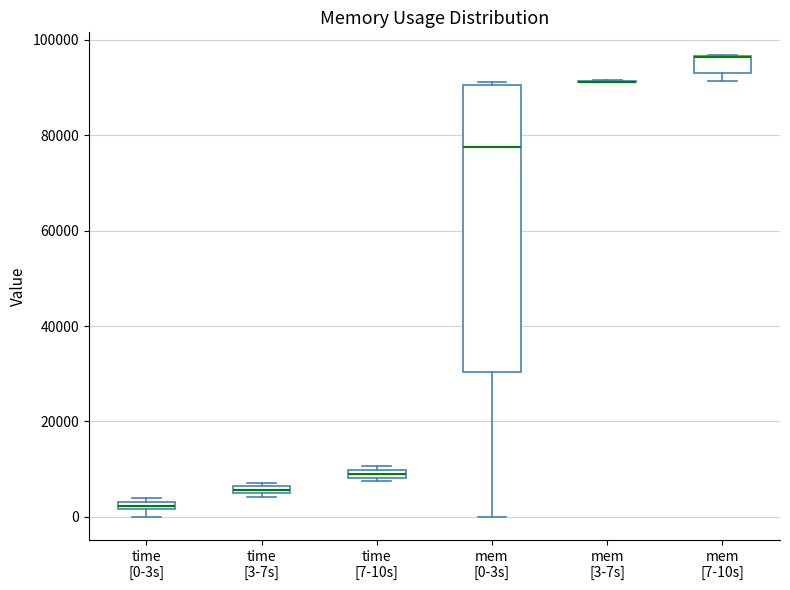

Which box is the tallest, from its lower edge to its upper edge?

mem [0-3s]